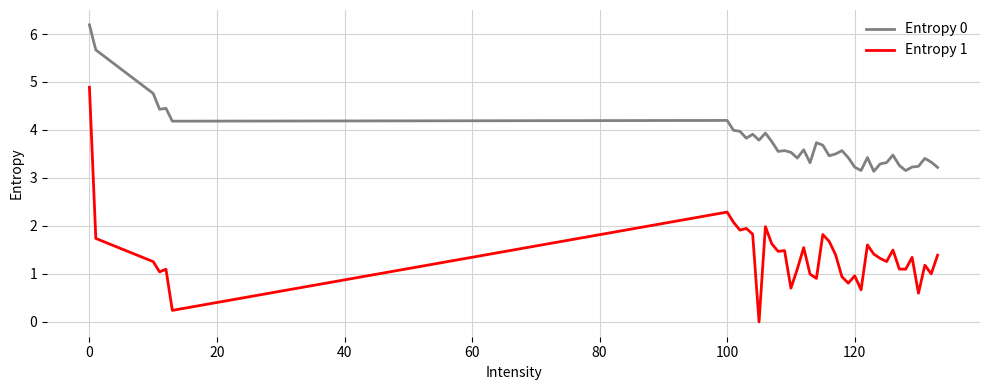

Which series has the largest range (max minus min)?

Entropy 1